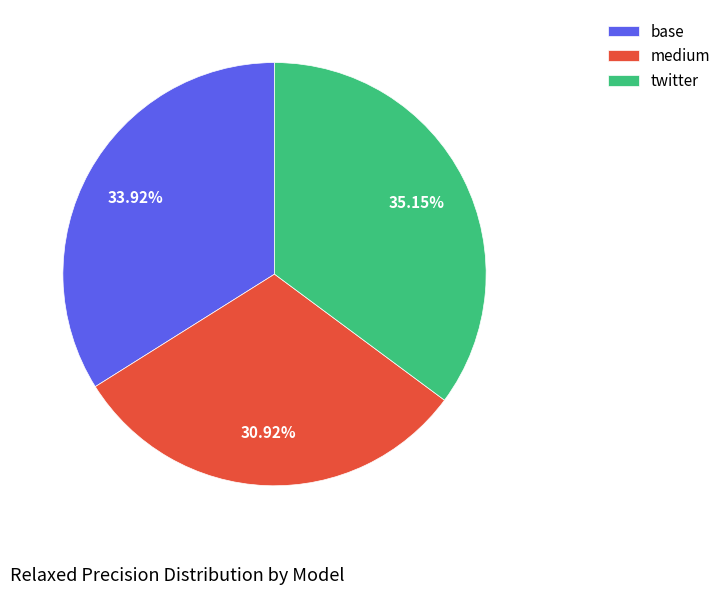

To the nearest percent, what portion does base represent?

34%